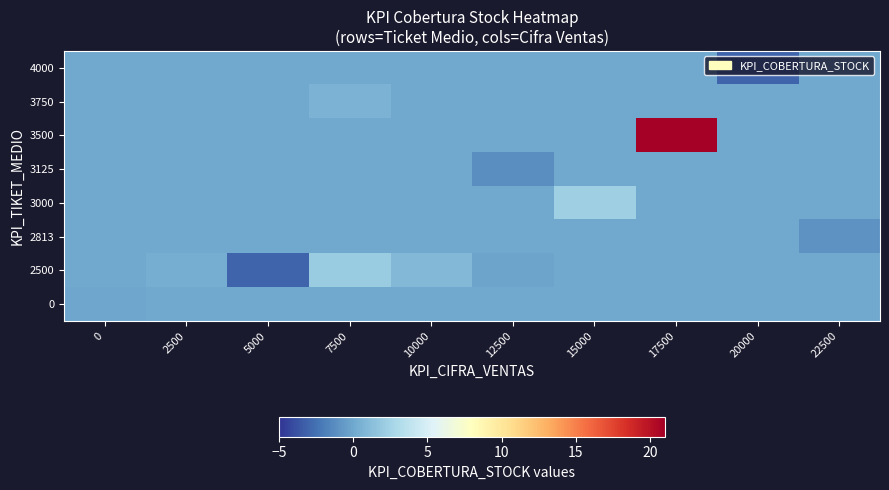

At which category is the sum across all series the highest?

17500